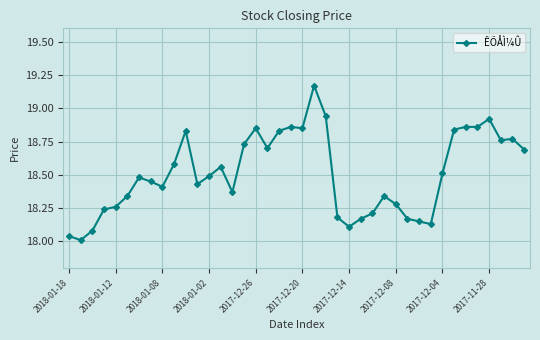

What is the difference between the maximum and minimum values?

1.2